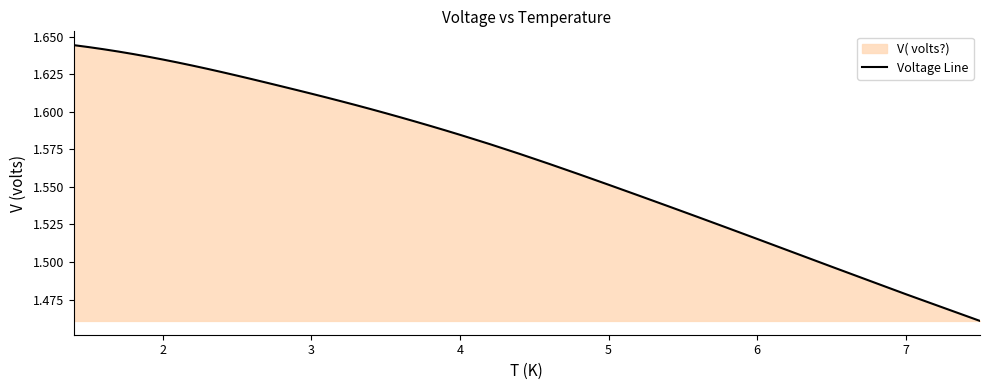

True or false: the data has more than 0 interior local peaks.

False